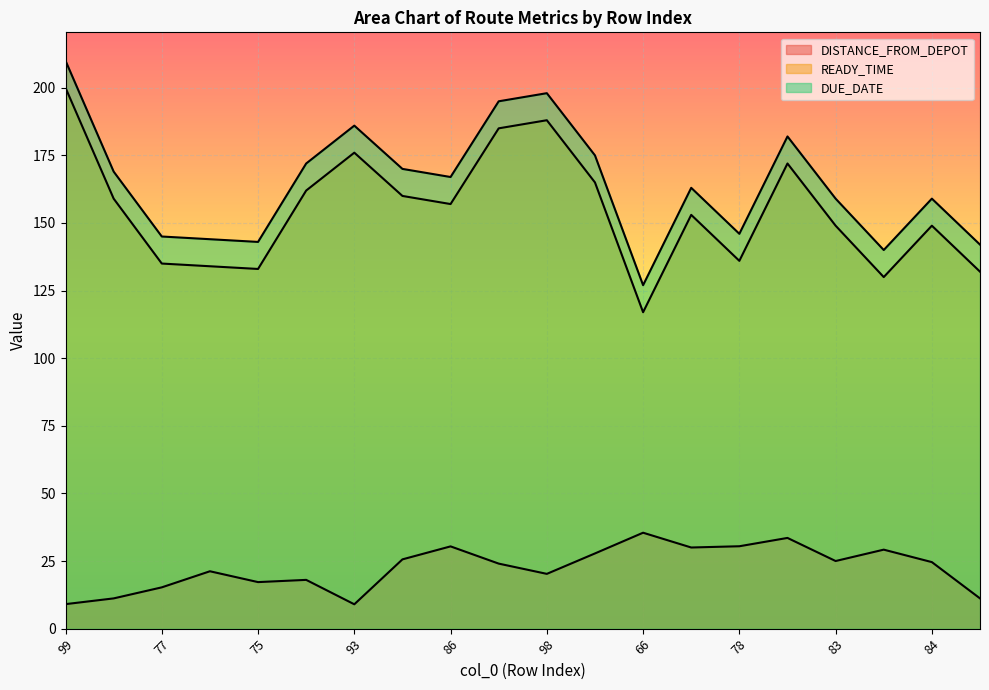

List the series in order of their peak value, lowest first.

DISTANCE_FROM_DEPOT, READY_TIME, DUE_DATE